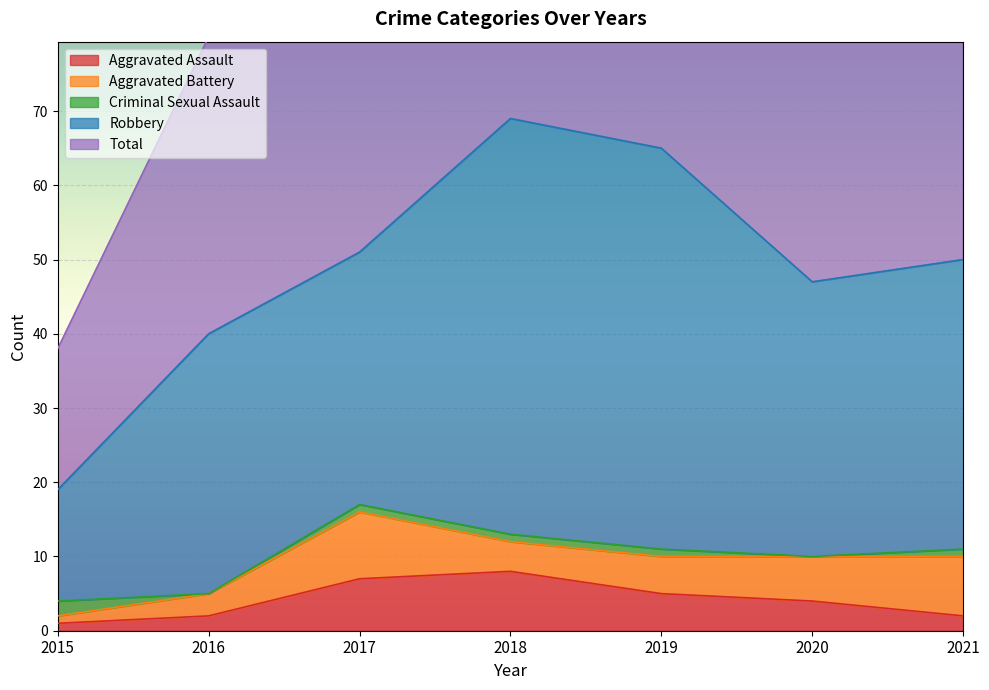

How many categories are shown in the chart?

7